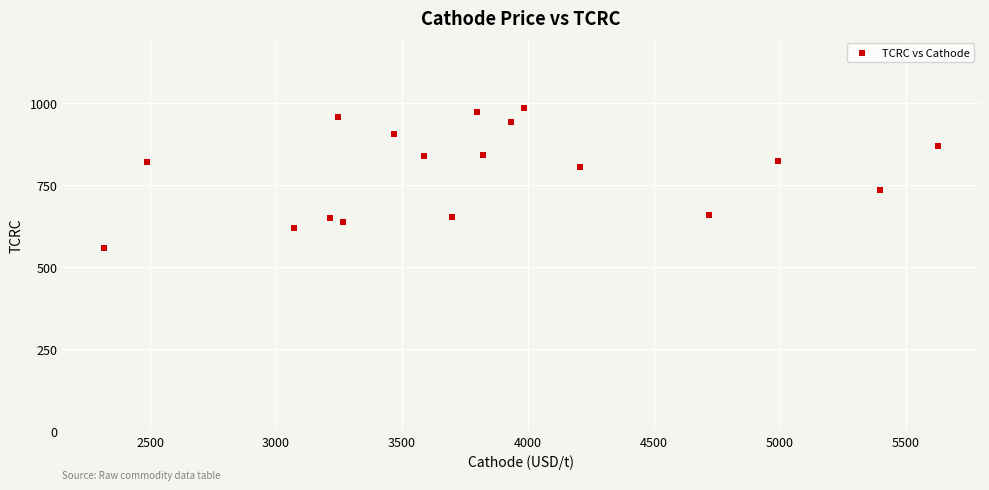

What is the range of X values (max minus min)?

3309.9